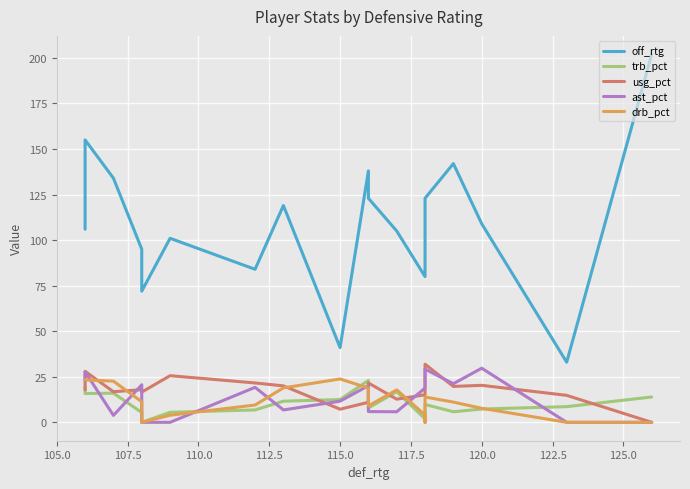

The usg_pct series shows 20.3 at 120.0. True or false?

True